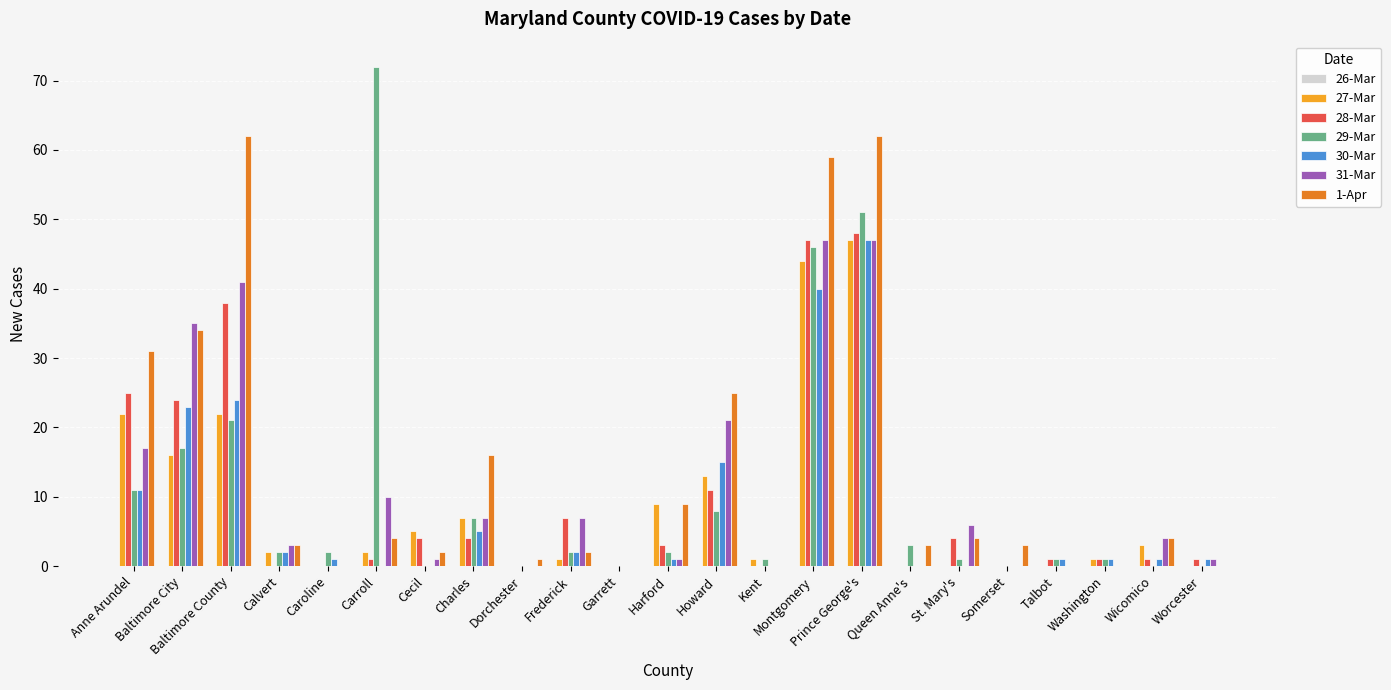

What is the greatest value displayed?

72